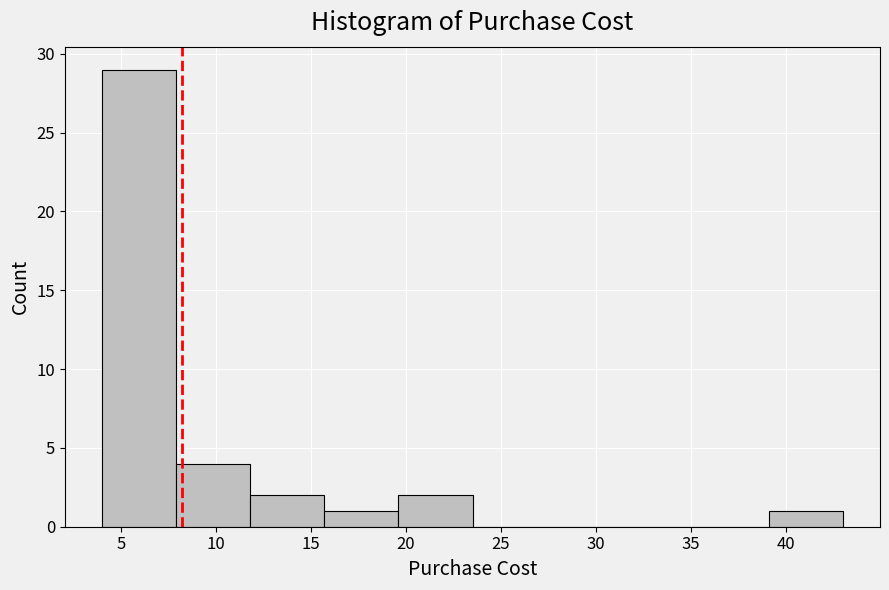

Over which range of the x-axis is the bar tallest?

4.0 to 7.9